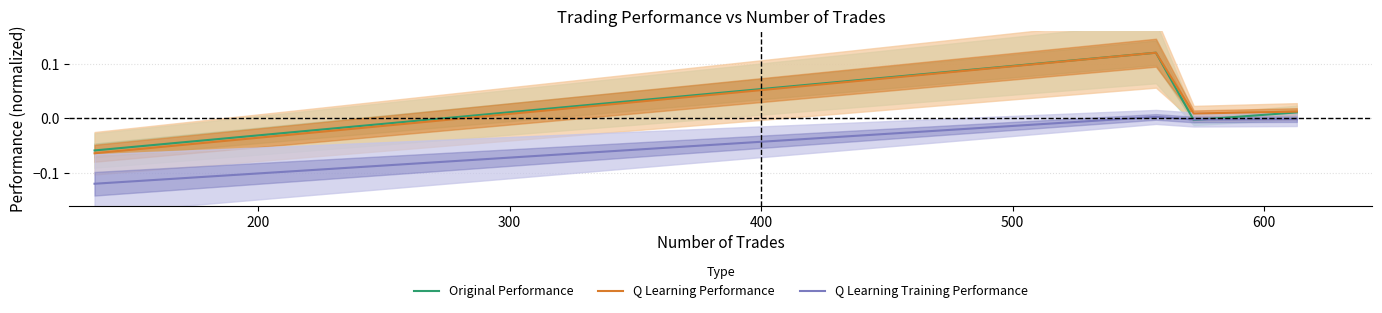

True or false: Q Learning Performance and Q Learning Training Performance cross at least once.

False